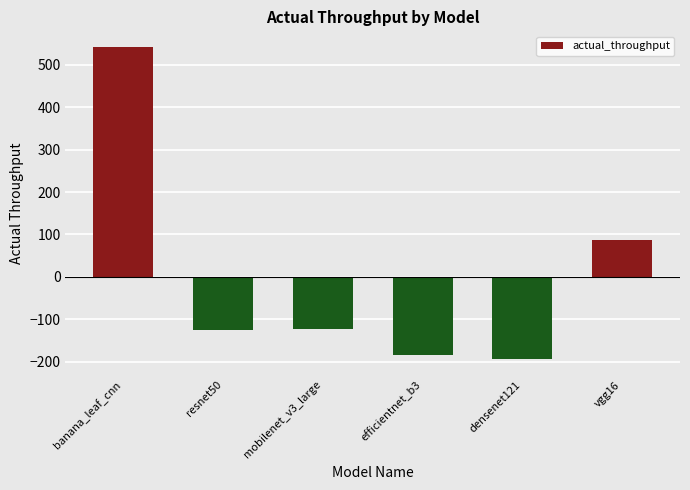

What position from the left is resnet50?

2